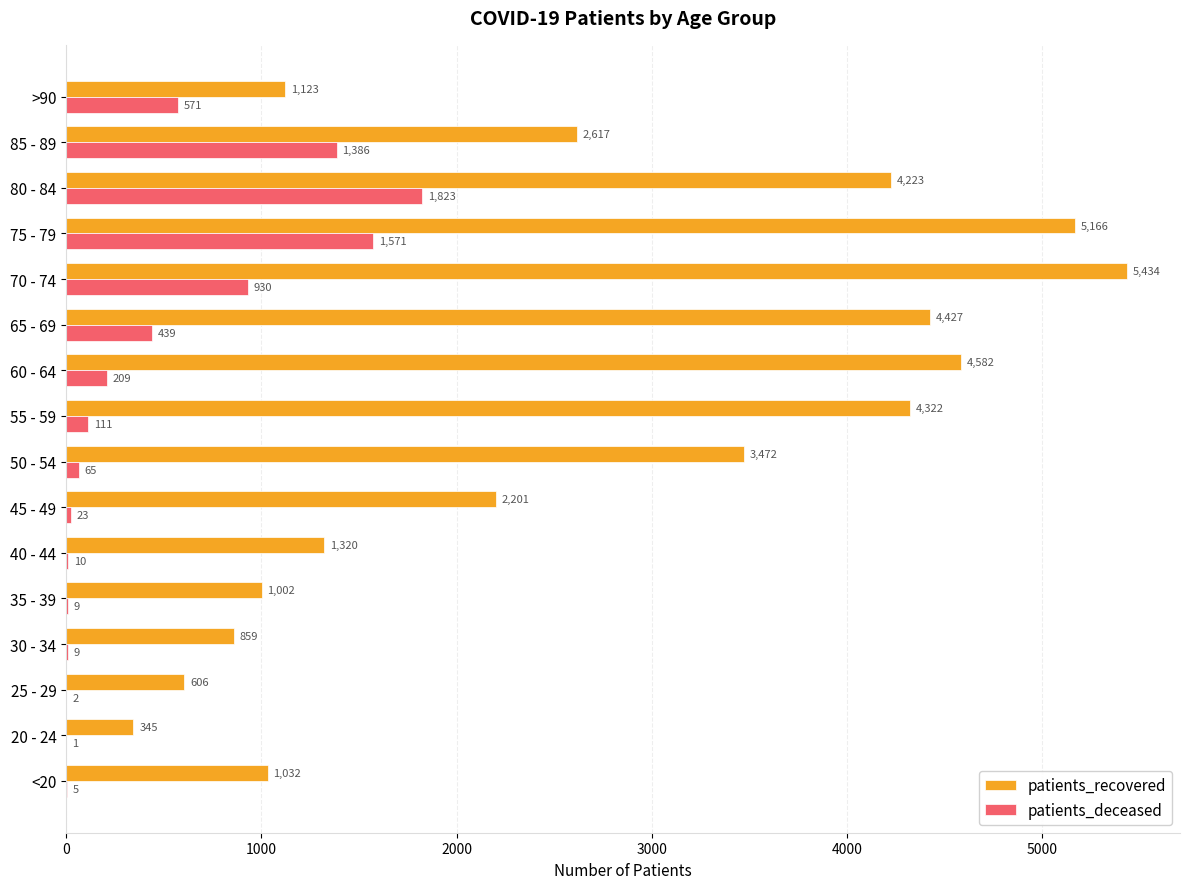

At which label is patients_deceased closest to 912?

70 - 74